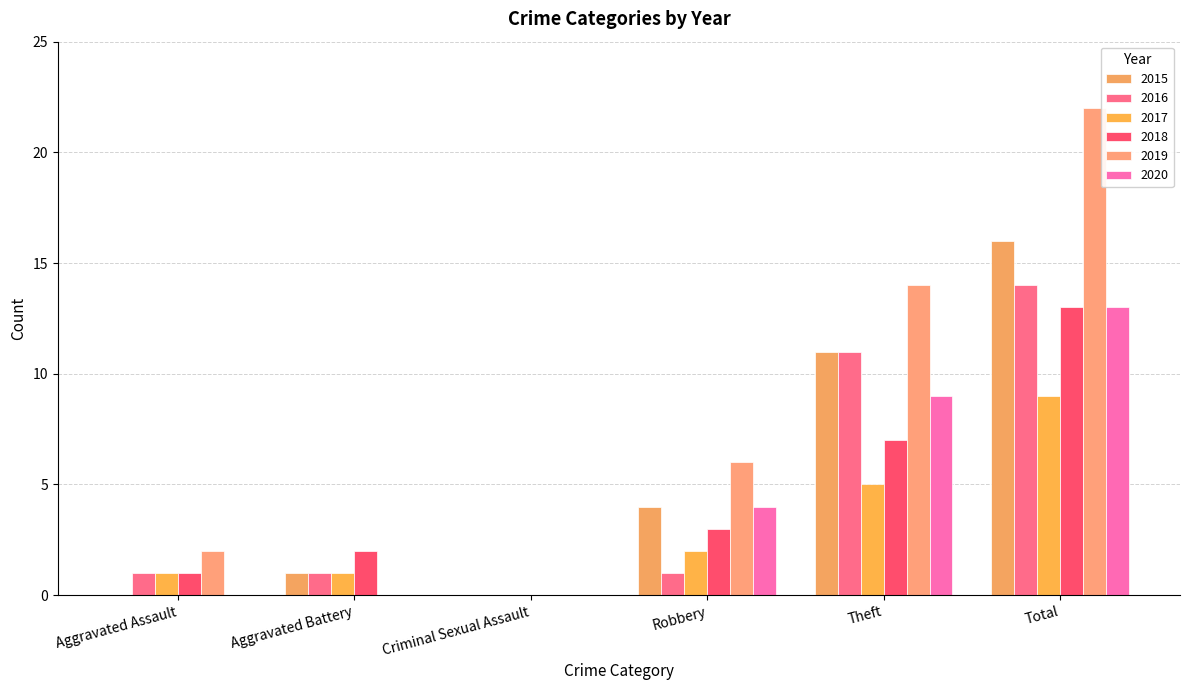

What is the difference between the 2015 values at Criminal Sexual Assault and Total?

16